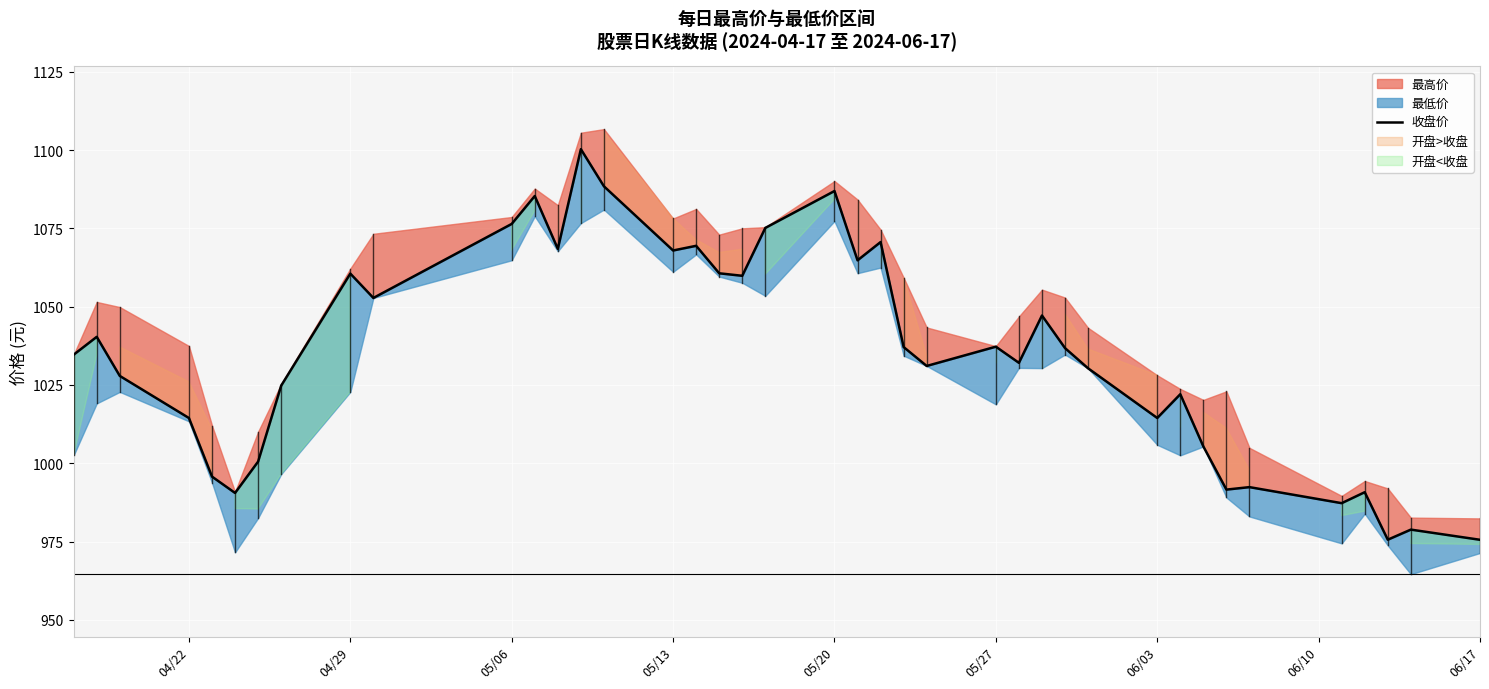

How many interior local valleys (lower than both neighbors) does the data have?

12